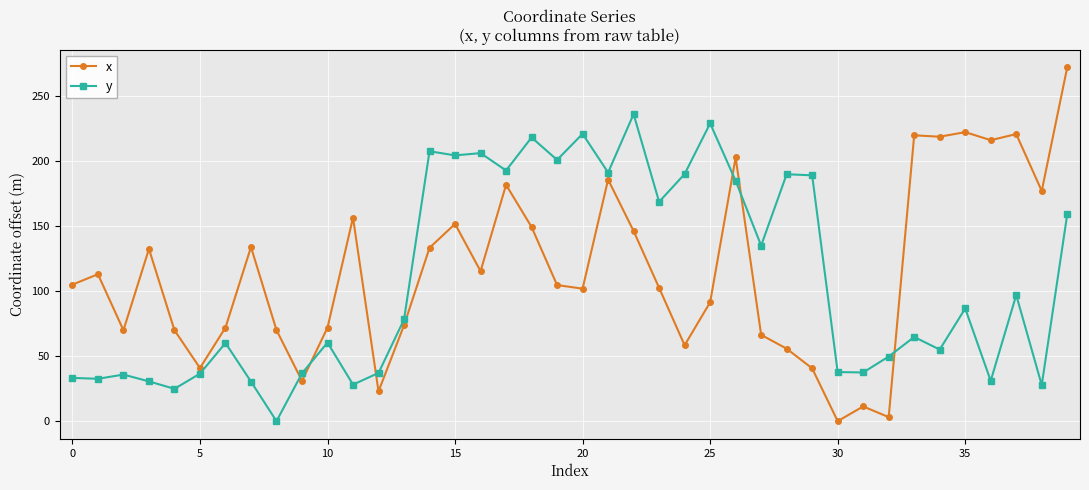

True or false: x has more than 0 points higher than both neighbors.

True